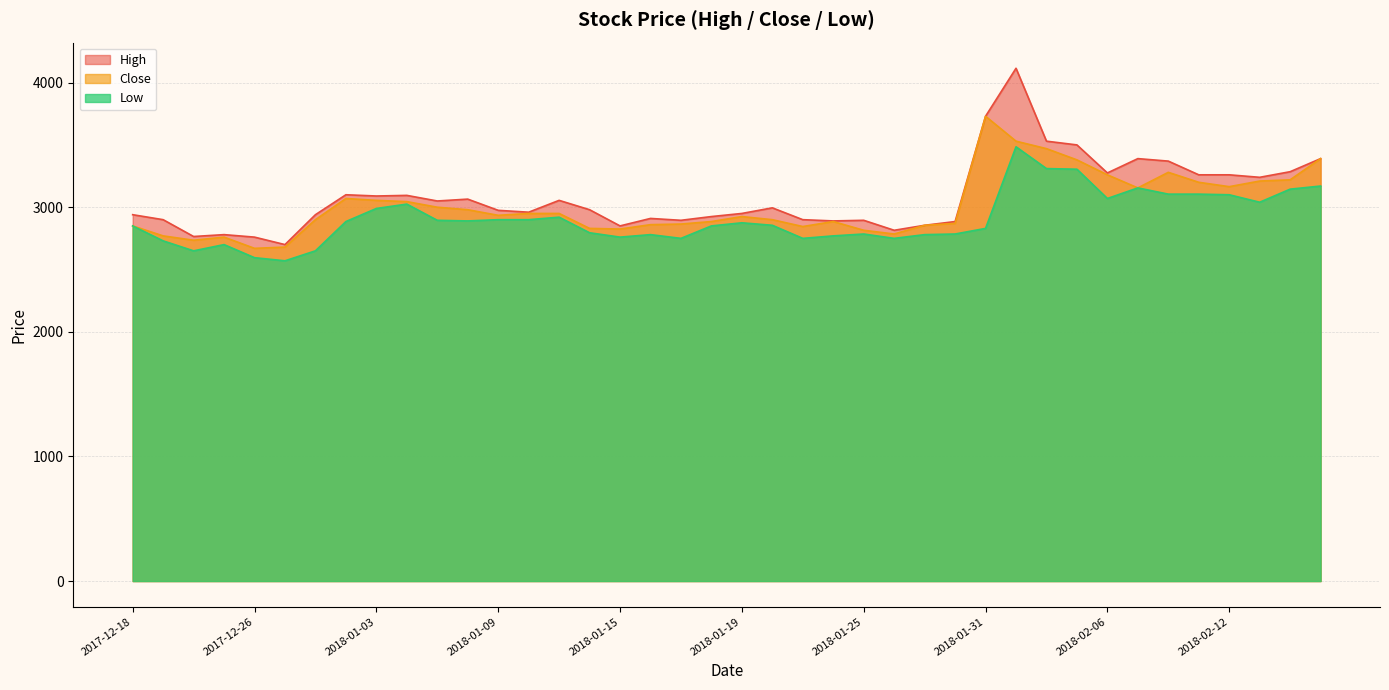

At which label is High closest to 3407?

2018-02-07